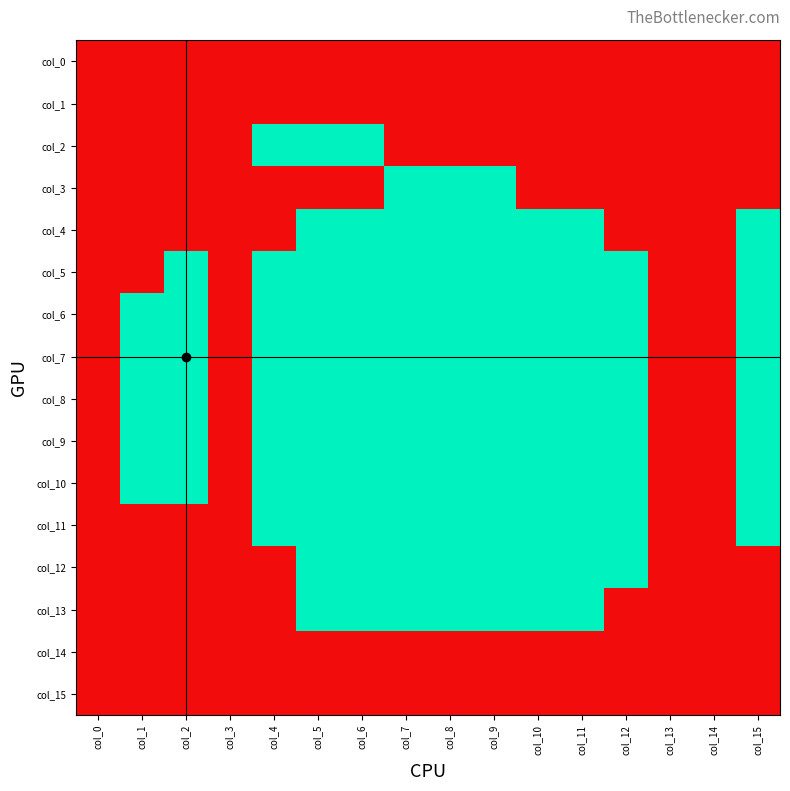

Reading left to right, extract all data points from this chart.

col_0: col_0=0	col_1=0	col_2=0	col_3=0	col_4=0	col_5=0	col_6=0	col_7=0	col_8=0	col_9=0	col_10=0	col_11=0	col_12=0	col_13=0	col_14=0	col_15=0
col_1: col_0=0	col_1=0	col_2=0	col_3=0	col_4=0	col_5=0	col_6=0	col_7=0	col_8=0	col_9=0	col_10=0	col_11=0	col_12=0	col_13=0	col_14=0	col_15=0
col_2: col_0=0	col_1=0	col_2=0	col_3=0	col_4=1	col_5=1	col_6=1	col_7=0	col_8=0	col_9=0	col_10=0	col_11=0	col_12=0	col_13=0	col_14=0	col_15=0
col_3: col_0=0	col_1=0	col_2=0	col_3=0	col_4=0	col_5=0	col_6=0	col_7=1	col_8=1	col_9=1	col_10=0	col_11=0	col_12=0	col_13=0	col_14=0	col_15=0
col_4: col_0=0	col_1=0	col_2=0	col_3=0	col_4=0	col_5=1	col_6=1	col_7=1	col_8=1	col_9=1	col_10=1	col_11=1	col_12=0	col_13=0	col_14=0	col_15=1
col_5: col_0=0	col_1=0	col_2=1	col_3=0	col_4=1	col_5=1	col_6=1	col_7=1	col_8=1	col_9=1	col_10=1	col_11=1	col_12=1	col_13=0	col_14=0	col_15=1
col_6: col_0=0	col_1=1	col_2=1	col_3=0	col_4=1	col_5=1	col_6=1	col_7=1	col_8=1	col_9=1	col_10=1	col_11=1	col_12=1	col_13=0	col_14=0	col_15=1
col_7: col_0=0	col_1=1	col_2=1	col_3=0	col_4=1	col_5=1	col_6=1	col_7=1	col_8=1	col_9=1	col_10=1	col_11=1	col_12=1	col_13=0	col_14=0	col_15=1
col_8: col_0=0	col_1=1	col_2=1	col_3=0	col_4=1	col_5=1	col_6=1	col_7=1	col_8=1	col_9=1	col_10=1	col_11=1	col_12=1	col_13=0	col_14=0	col_15=1
col_9: col_0=0	col_1=1	col_2=1	col_3=0	col_4=1	col_5=1	col_6=1	col_7=1	col_8=1	col_9=1	col_10=1	col_11=1	col_12=1	col_13=0	col_14=0	col_15=1
col_10: col_0=0	col_1=1	col_2=1	col_3=0	col_4=1	col_5=1	col_6=1	col_7=1	col_8=1	col_9=1	col_10=1	col_11=1	col_12=1	col_13=0	col_14=0	col_15=1
col_11: col_0=0	col_1=0	col_2=0	col_3=0	col_4=1	col_5=1	col_6=1	col_7=1	col_8=1	col_9=1	col_10=1	col_11=1	col_12=1	col_13=0	col_14=0	col_15=1
col_12: col_0=0	col_1=0	col_2=0	col_3=0	col_4=0	col_5=1	col_6=1	col_7=1	col_8=1	col_9=1	col_10=1	col_11=1	col_12=1	col_13=0	col_14=0	col_15=0
col_13: col_0=0	col_1=0	col_2=0	col_3=0	col_4=0	col_5=1	col_6=1	col_7=1	col_8=1	col_9=1	col_10=1	col_11=1	col_12=0	col_13=0	col_14=0	col_15=0
col_14: col_0=0	col_1=0	col_2=0	col_3=0	col_4=0	col_5=0	col_6=0	col_7=0	col_8=0	col_9=0	col_10=0	col_11=0	col_12=0	col_13=0	col_14=0	col_15=0
col_15: col_0=0	col_1=0	col_2=0	col_3=0	col_4=0	col_5=0	col_6=0	col_7=0	col_8=0	col_9=0	col_10=0	col_11=0	col_12=0	col_13=0	col_14=0	col_15=0